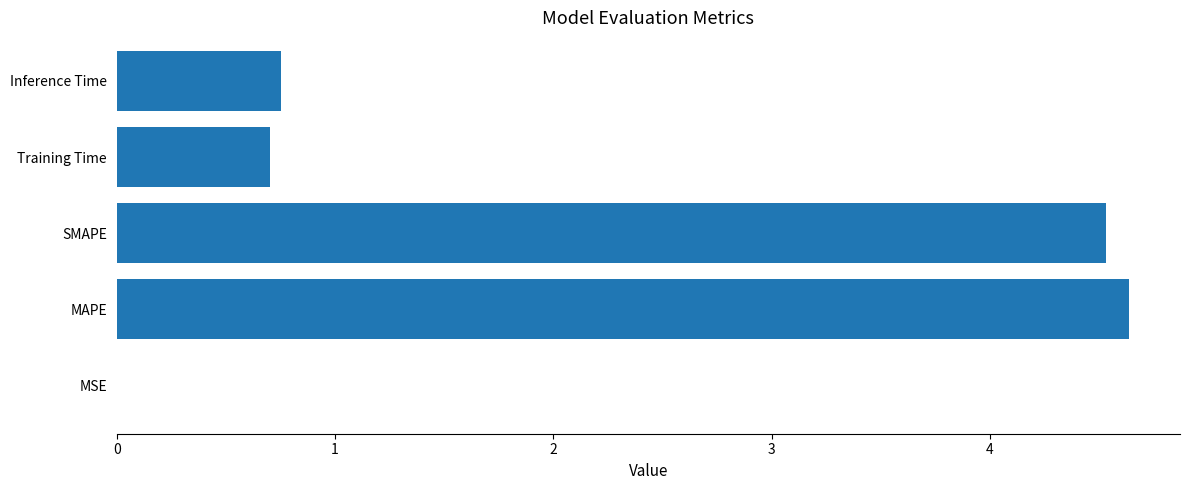

The value at SMAPE is 1.7. True or false?

False